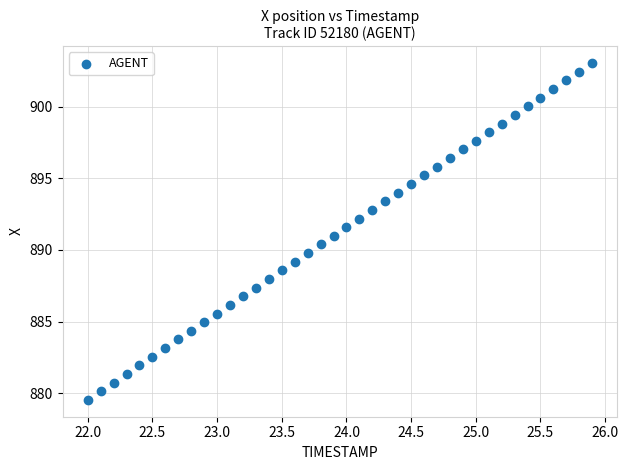

What is the range of Y values (max minus min)?

23.5